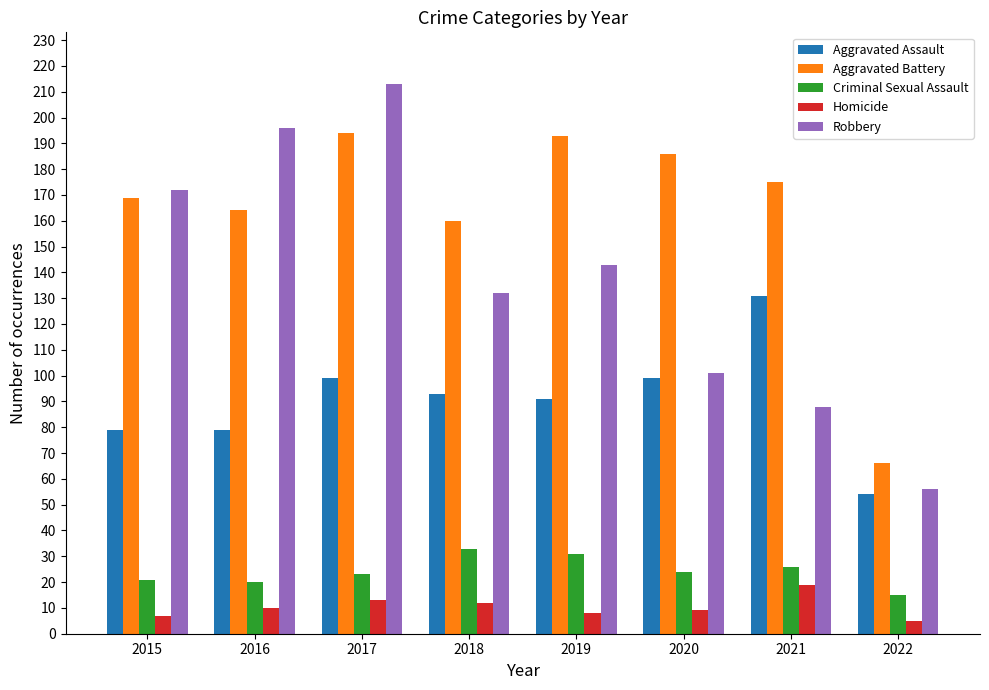

How many bars are there in each group?

5